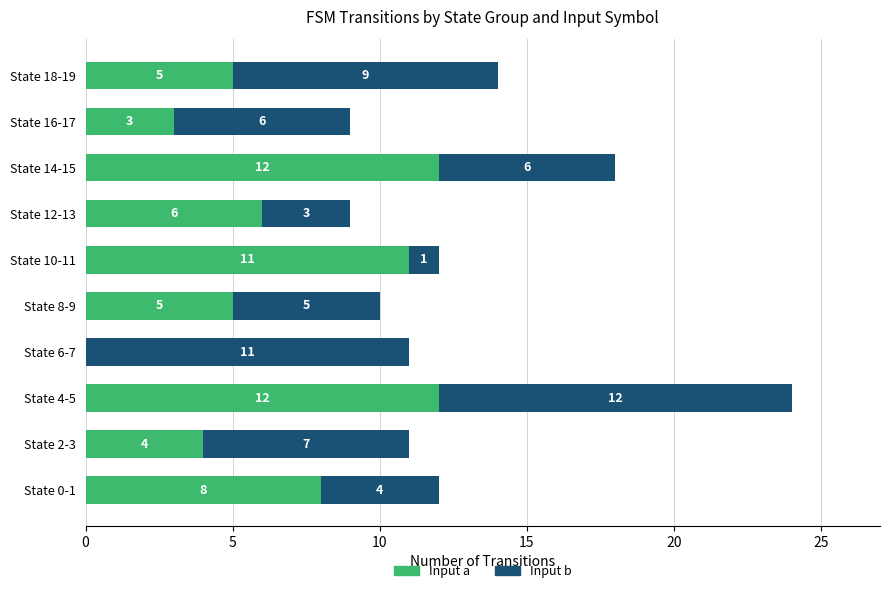

At which label is Input a closest to 6?

State 12-13